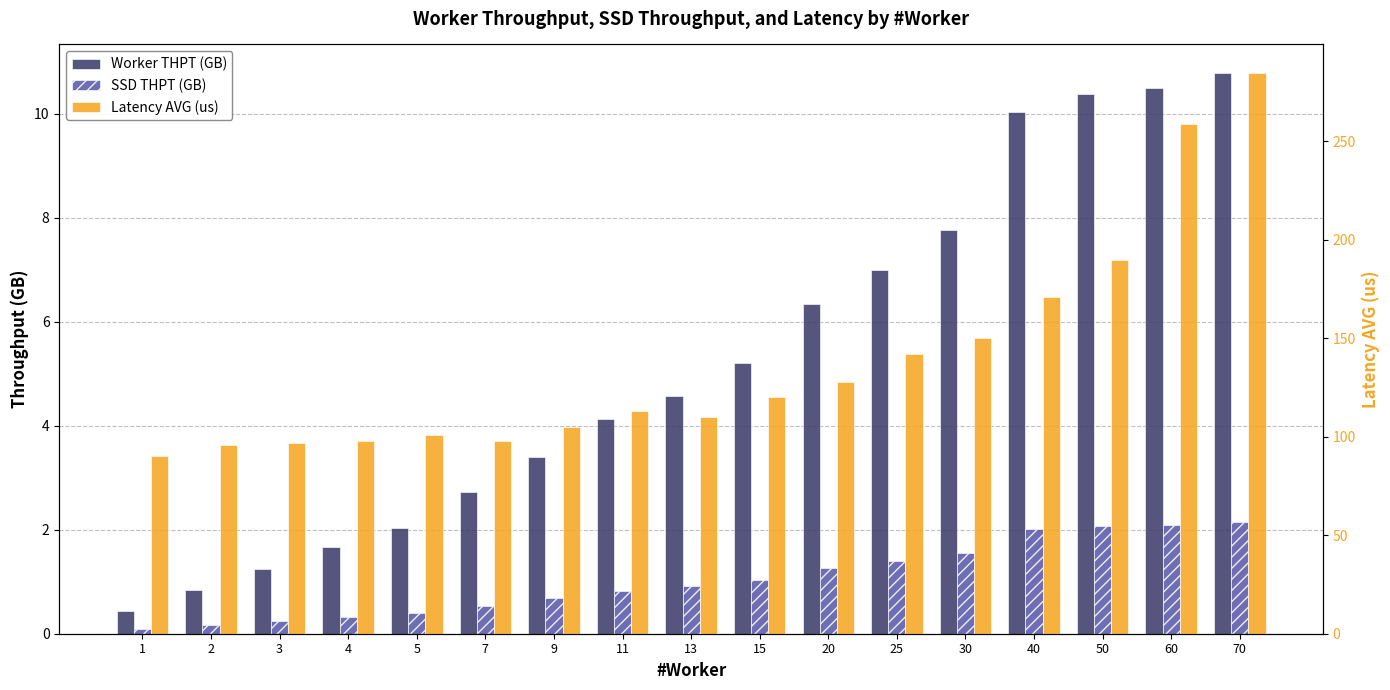

Rank the series at 11 from lowest to highest value.

SSD THPT (GB), Worker THPT (GB), Latency AVG (us)